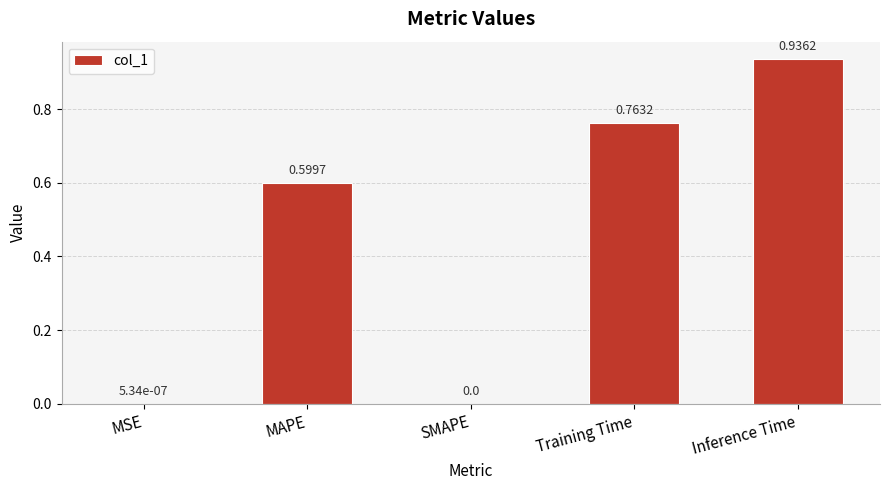

Which label corresponds to the largest value in the chart?

Inference Time